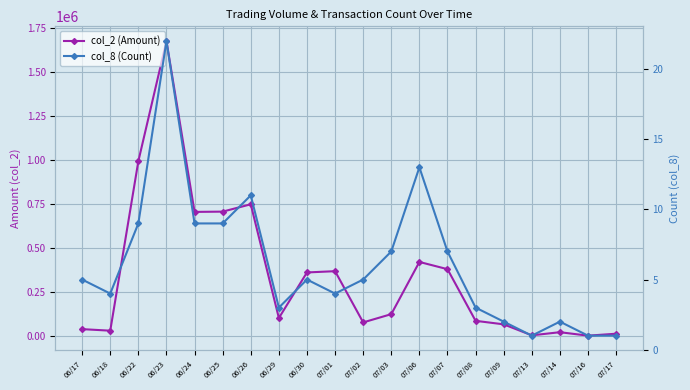

Rank the series at 06/17 from lowest to highest value.

col_8 (Count), col_2 (Amount)